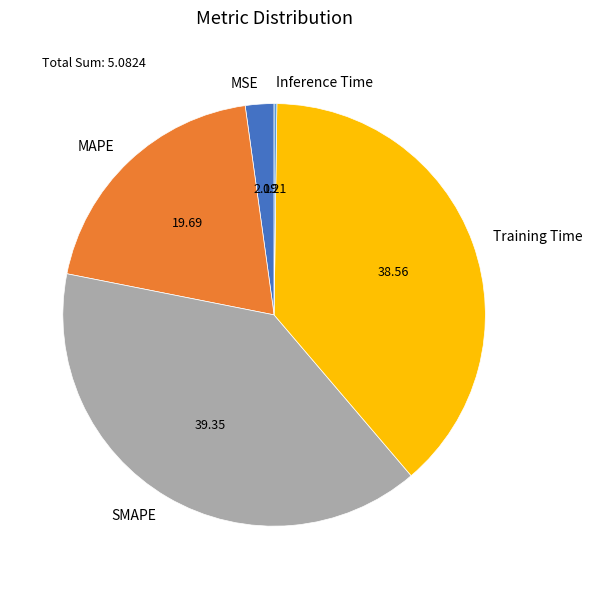

Is it true that MAPE is 20% of the pie?

True